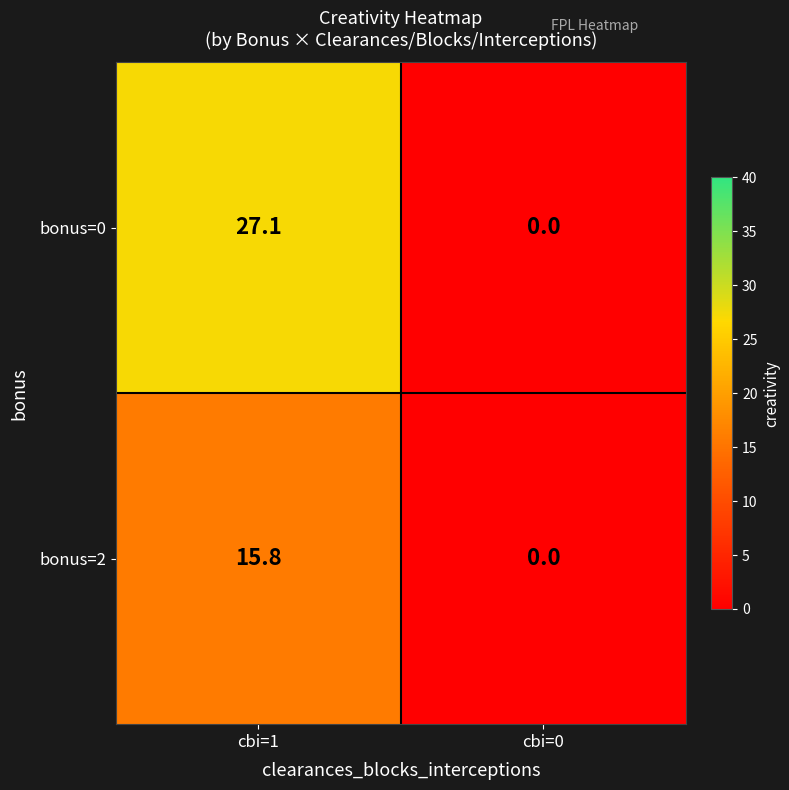

Which series has the widest spread of values?

bonus=0